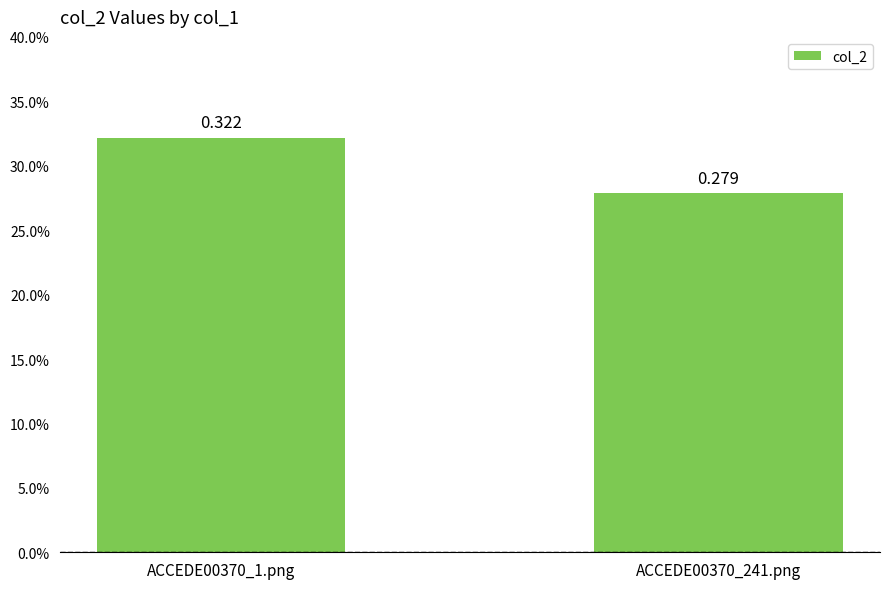

What is the approximate value at ACCEDE00370_241.png?

0.3